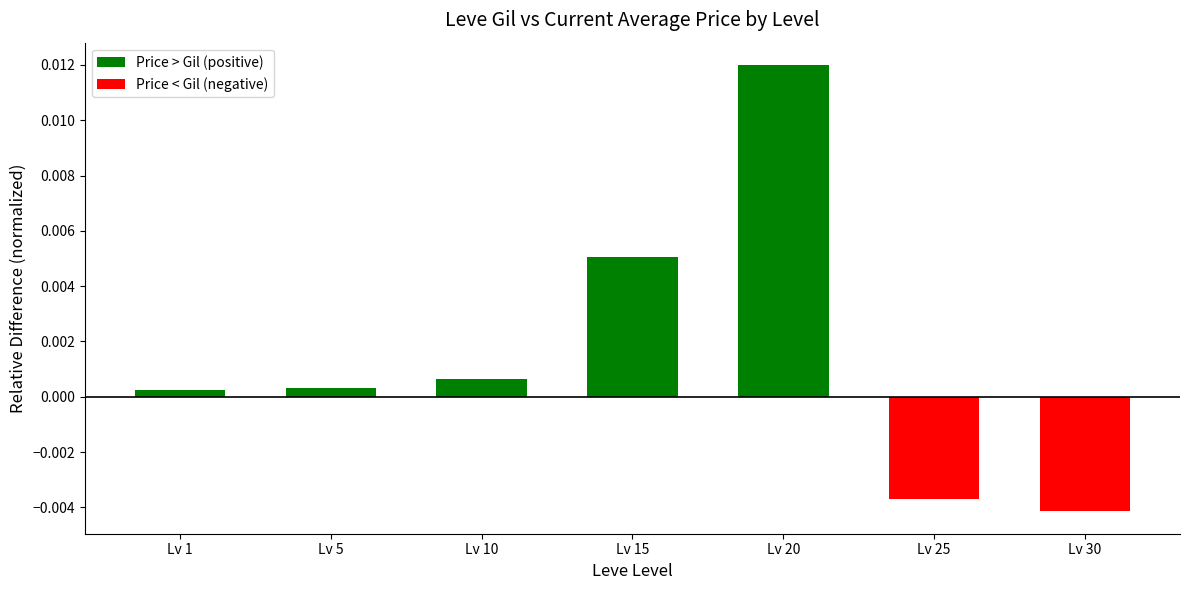

Which category has the highest value across all series?

Lv 20